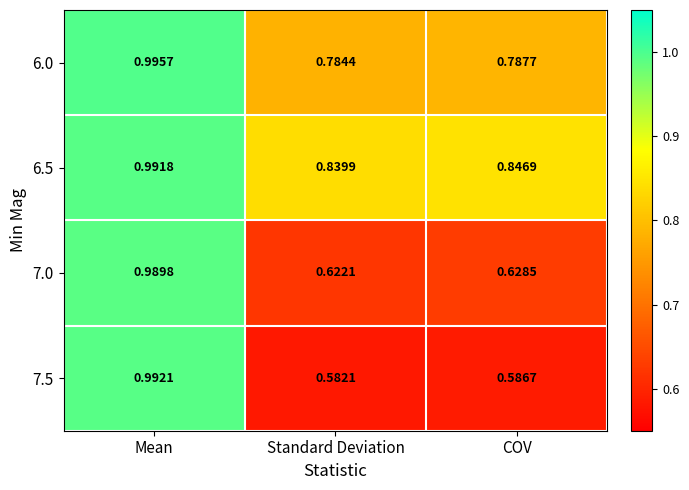

Is the value of 7.5 at Standard Deviation greater than the value of 6.5 at Mean?

No